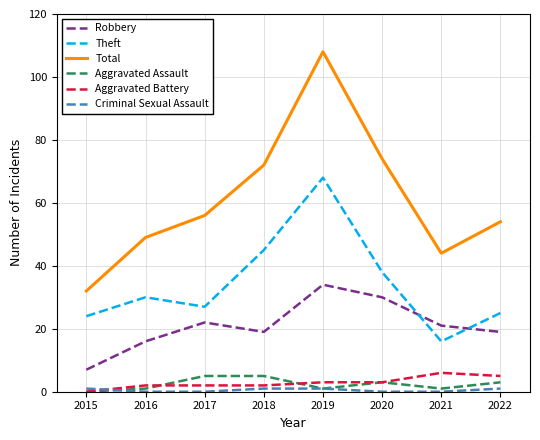

At how many categories does at least one series exceed 29?

8